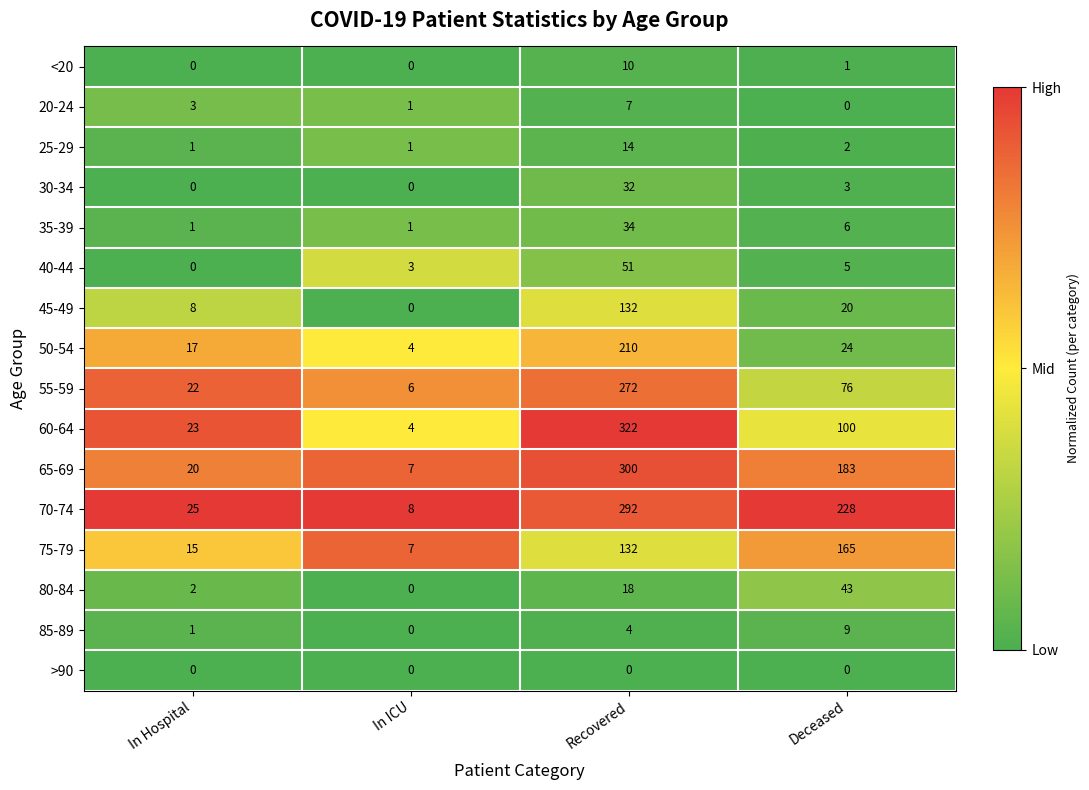

The value of 25-29 at Deceased is 1. True or false?

False